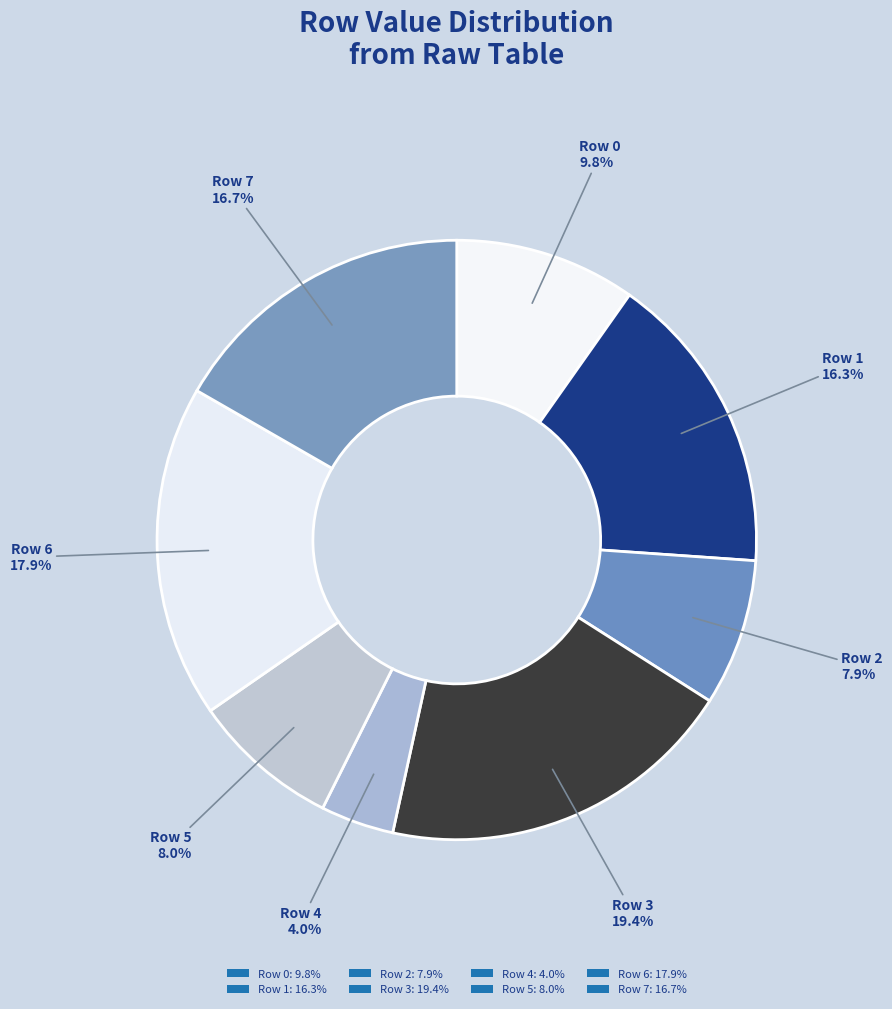

How many segments does this pie chart have?

8